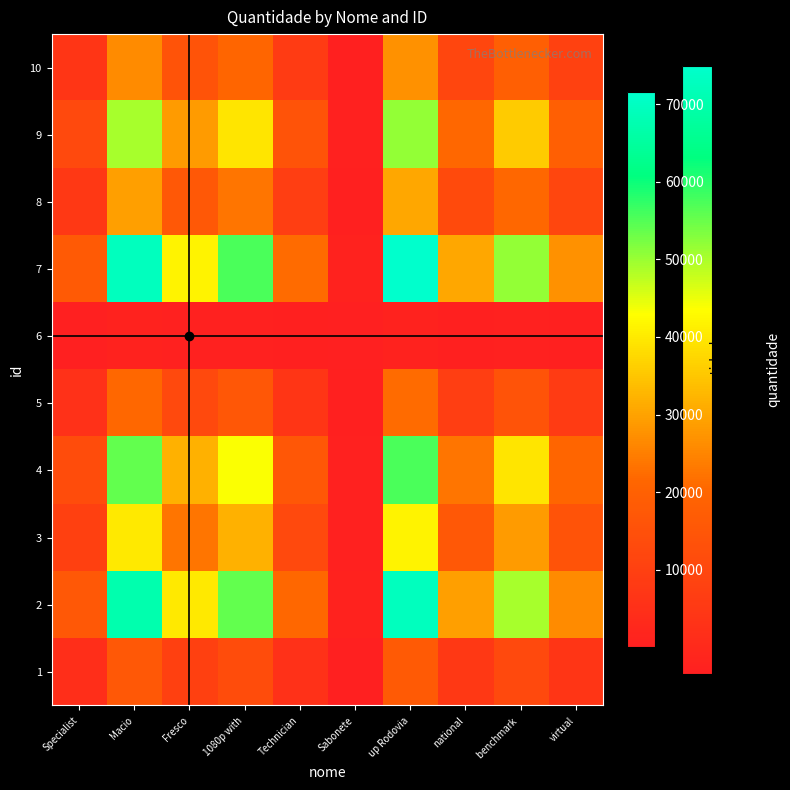

Reading right to left, what are all the values shown in this chart?

1: virtual=6912.1	benchmark =12675.9	national=7676.8	up Rodovia=17971.0	Sabonete=252.7	Technician=5593.0	1080p with=13940.5	Fresco=10331.9	Macio=17419.8	Specialist=4514.5
2: virtual=26671.1	benchmark =48911.5	national=29621.8	up Rodovia=69343.0	Sabonete=975.1	Technician=21581.2	1080p with=53791.1	Fresco=39866.6	Macio=67216.3	Specialist=17419.8
3: virtual=15818.9	benchmark =29009.9	national=17569.0	up Rodovia=41128.0	Sabonete=578.4	Technician=12800.0	1080p with=31904.0	Fresco=23645.3	Macio=39866.6	Specialist=10331.9
4: virtual=21344.1	benchmark =39142.3	national=23705.4	up Rodovia=55493.0	Sabonete=780.4	Technician=17270.7	1080p with=43047.3	Fresco=31904.0	Macio=53791.1	Specialist=13940.5
5: virtual=8563.3	benchmark =15704.0	national=9510.7	up Rodovia=22264.0	Sabonete=313.1	Technician=6929.1	1080p with=17270.7	Fresco=12800.0	Macio=21581.2	Specialist=5593.0
6: virtual=386.9	benchmark =709.6	national=429.7	up Rodovia=1006.0	Sabonete=14.1	Technician=313.1	1080p with=780.4	Fresco=578.4	Macio=975.1	Specialist=252.7
7: virtual=27515.0	benchmark =50459.0	national=30559.0	up Rodovia=71537.0	Sabonete=1006.0	Technician=22264.0	1080p with=55493.0	Fresco=41128.0	Macio=69343.0	Specialist=17971.0
8: virtual=11753.8	benchmark =21555.0	national=13054.1	up Rodovia=30559.0	Sabonete=429.7	Technician=9510.7	1080p with=23705.4	Fresco=17569.0	Macio=29621.8	Specialist=7676.8
9: virtual=19407.9	benchmark =35591.5	national=21555.0	up Rodovia=50459.0	Sabonete=709.6	Technician=15704.0	1080p with=39142.3	Fresco=29009.9	Macio=48911.5	Specialist=12675.9
10: virtual=10583.0	benchmark =19407.9	national=11753.8	up Rodovia=27515.0	Sabonete=386.9	Technician=8563.3	1080p with=21344.1	Fresco=15818.9	Macio=26671.1	Specialist=6912.1